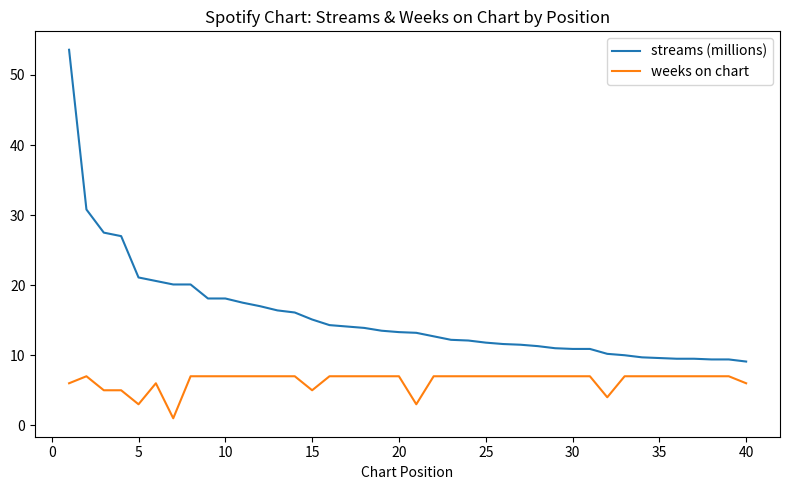

True or false: streams (millions) and weeks on chart intersect in this chart.

False